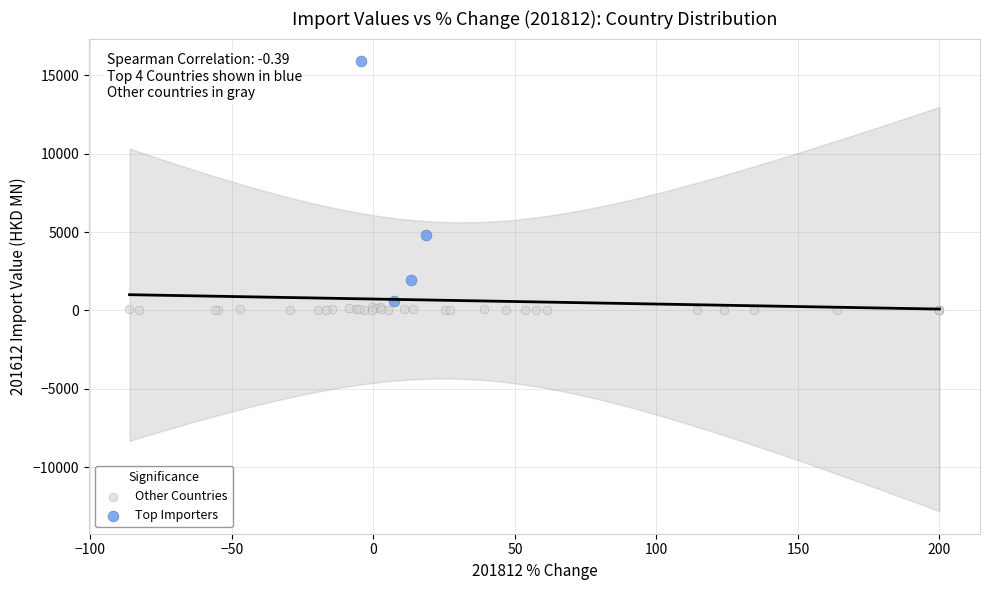

Which series reaches the maximum Y coordinate?

Top Importers